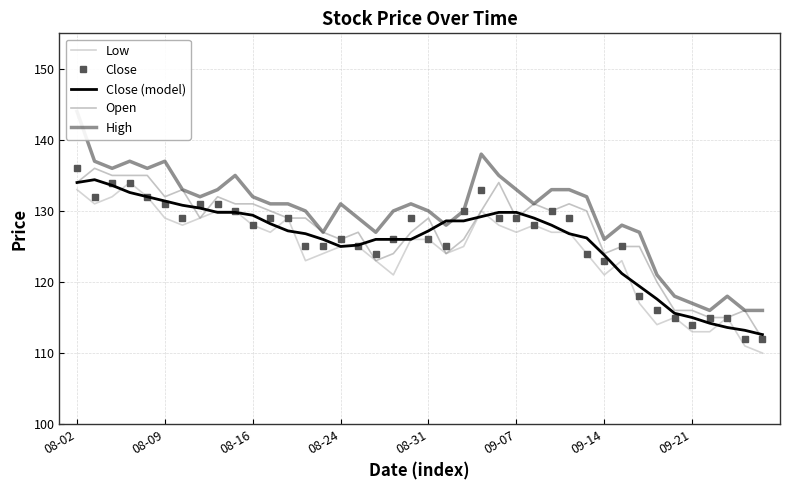

What is the minimum value for Close (model)?

112.6